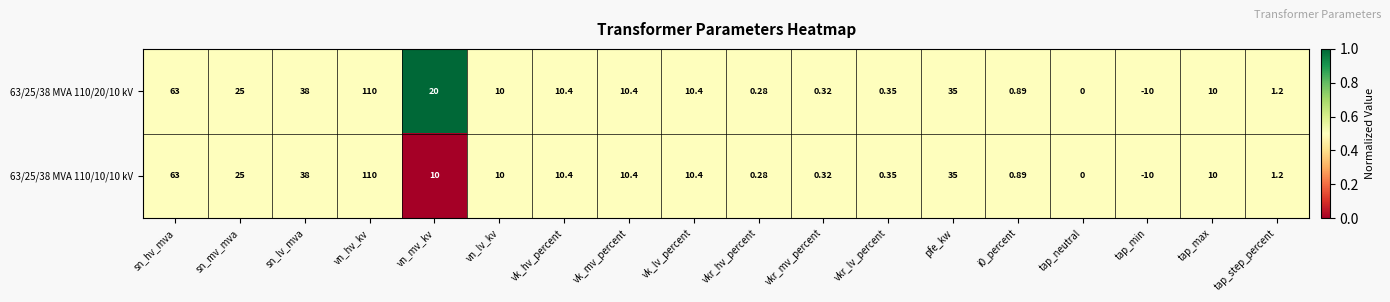

At which category does the chart reach its minimum across all series?

tap_min